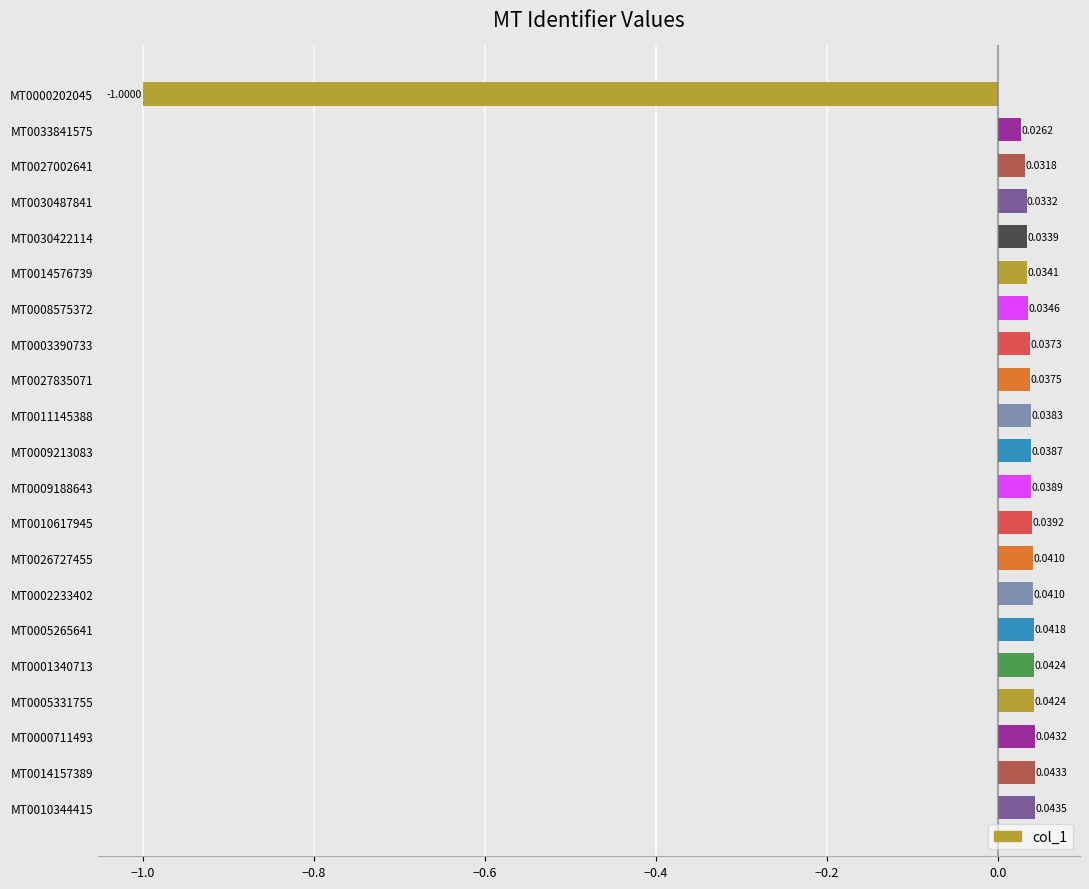

Does the chart contain stacked bars?

No